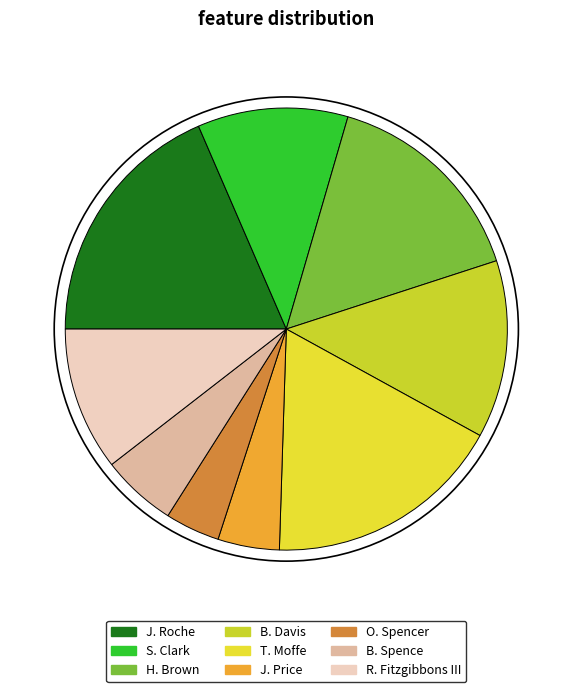

What percentage is the T. Moffe slice, to the nearest percent?

18%